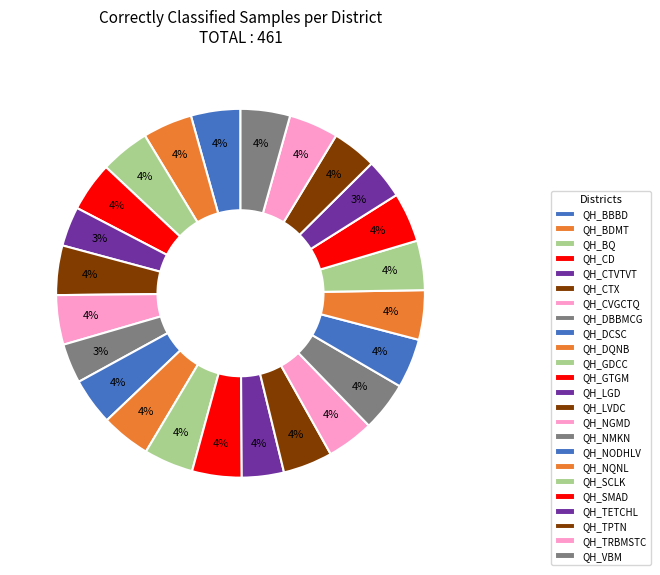

What is the change in value from QH_SMAD to QH_TETCHL?

-4